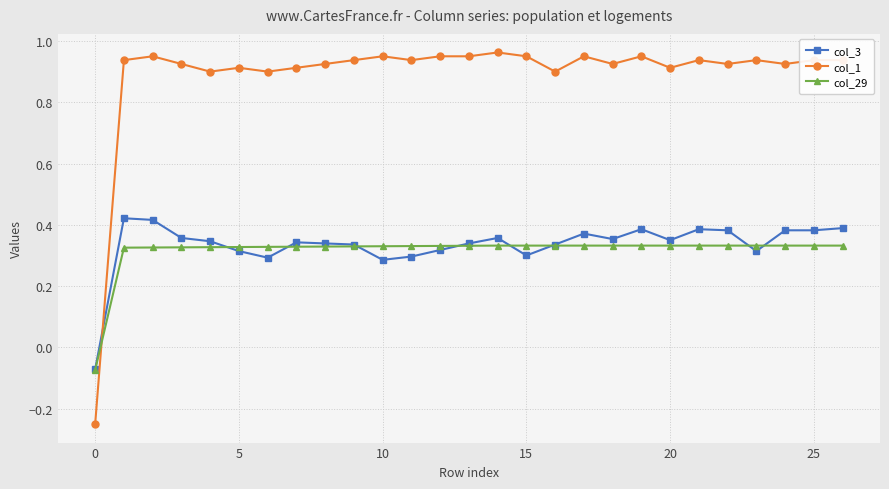

Which series has the largest total across all categories?

col_1